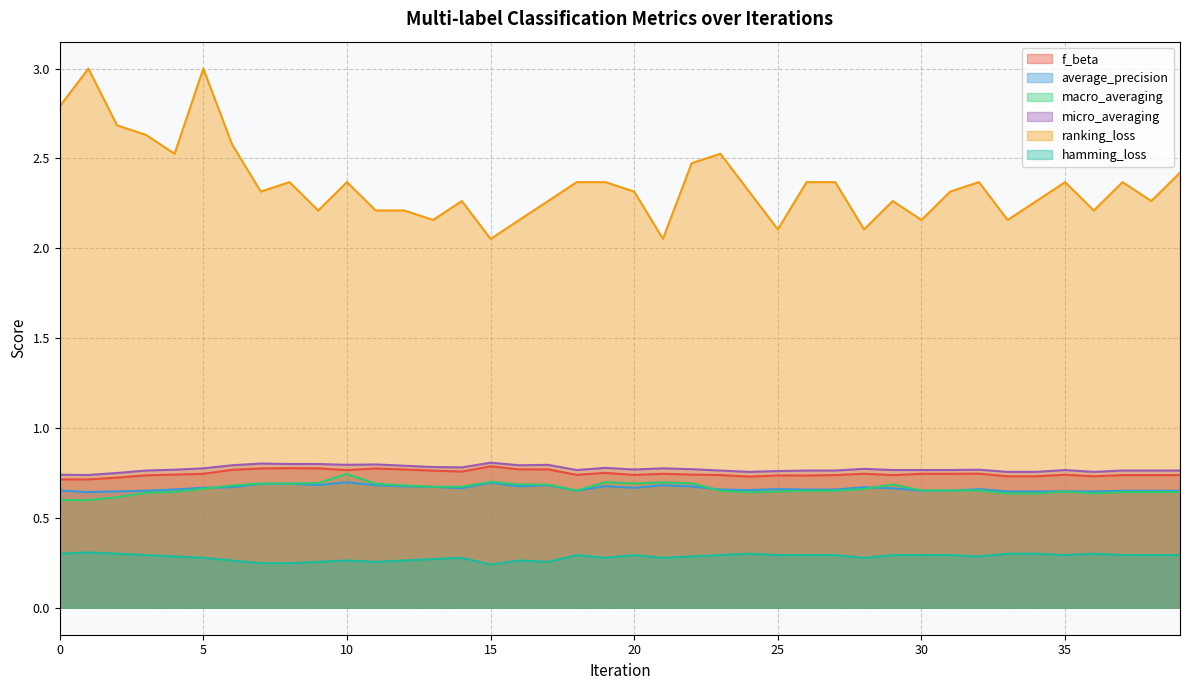

At which label does f_beta reach its peak?

15